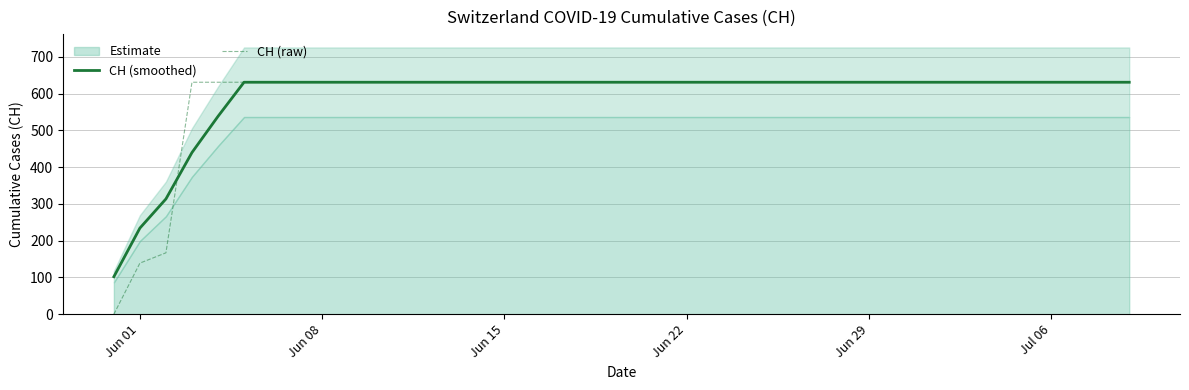

Which series has the widest spread of values?

CH (raw)